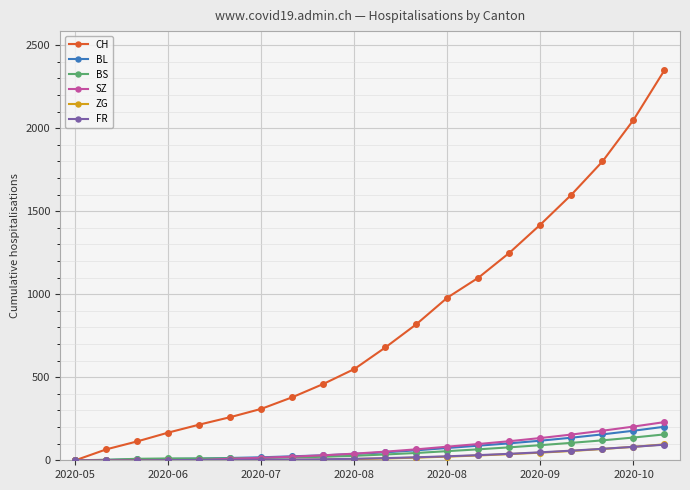

Which series has the widest spread of values?

CH